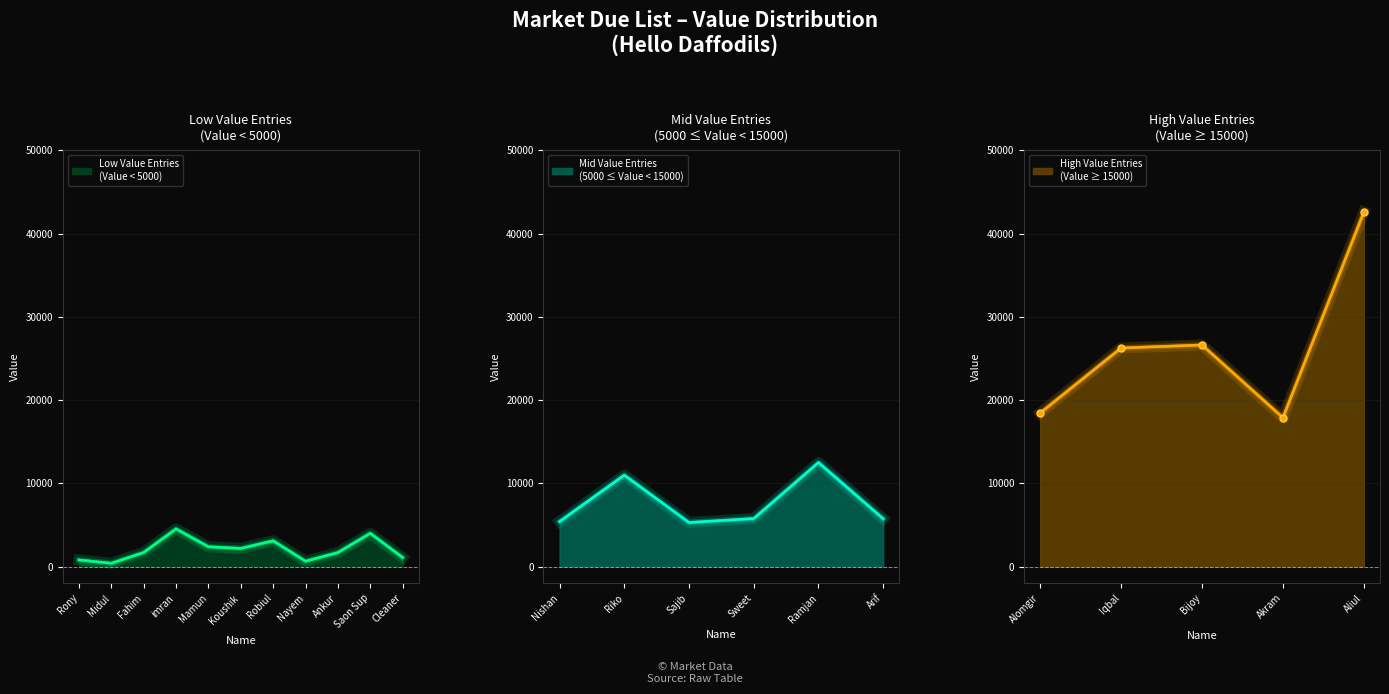

Where is the first local minimum?

Midul